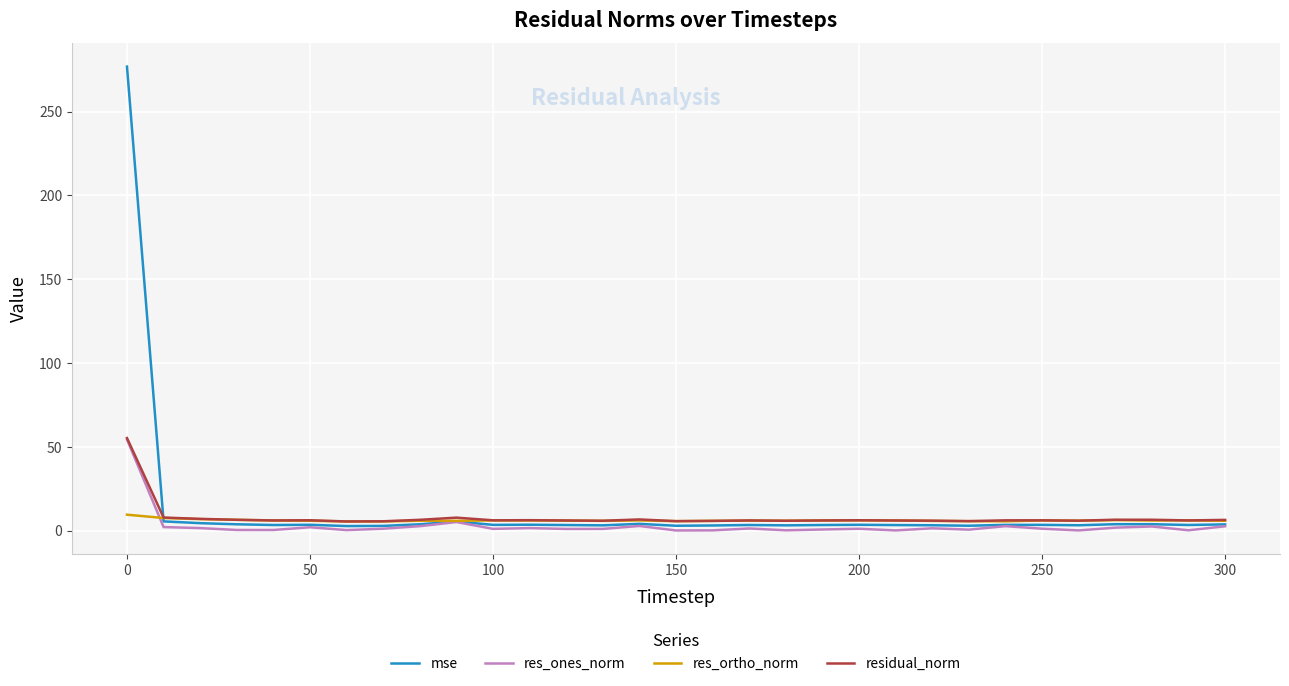

How many series are shown in this chart?

4